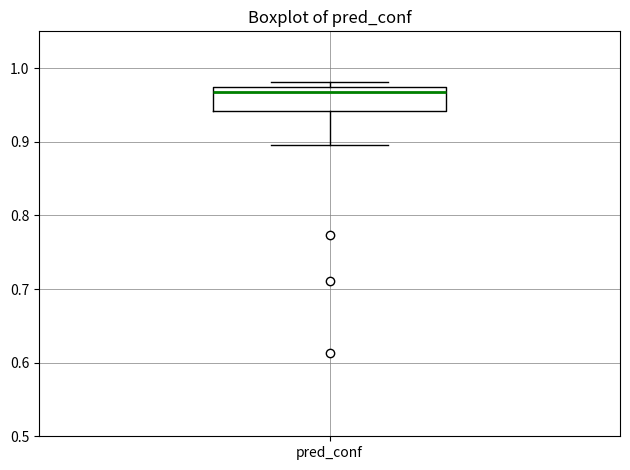

Transcribe this box plot: give where the median line is, the range the box spans, and where the two whiskers end, as read against the y-axis. The values are not printed on the chart, so give them approximately, as read against the axis.

median 0.97 (just below the box's upper edge), box 0.94 to 0.97, whiskers 0.90 to 0.98